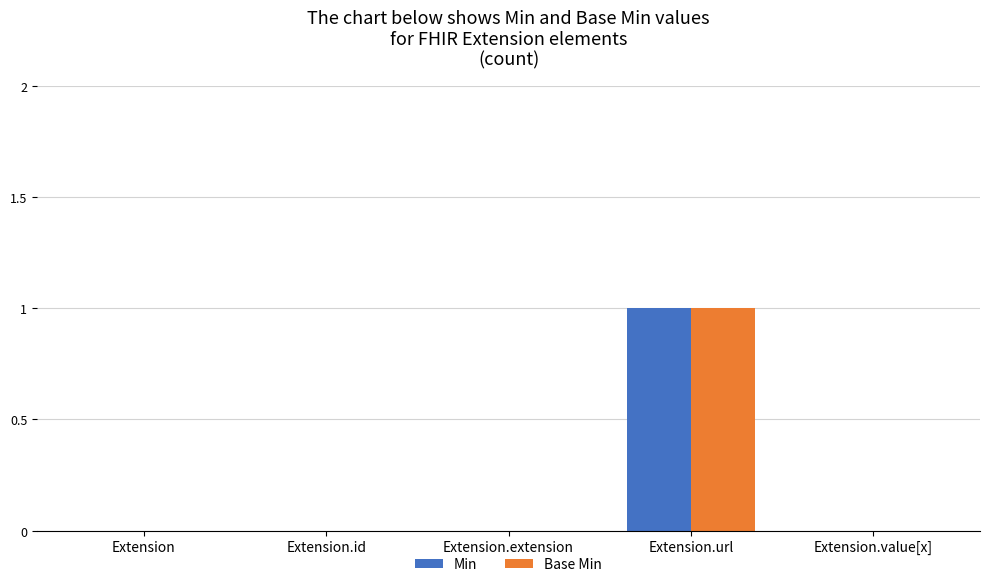

Is the value of Min at Extension.id greater than the value of Base Min at Extension.url?

No